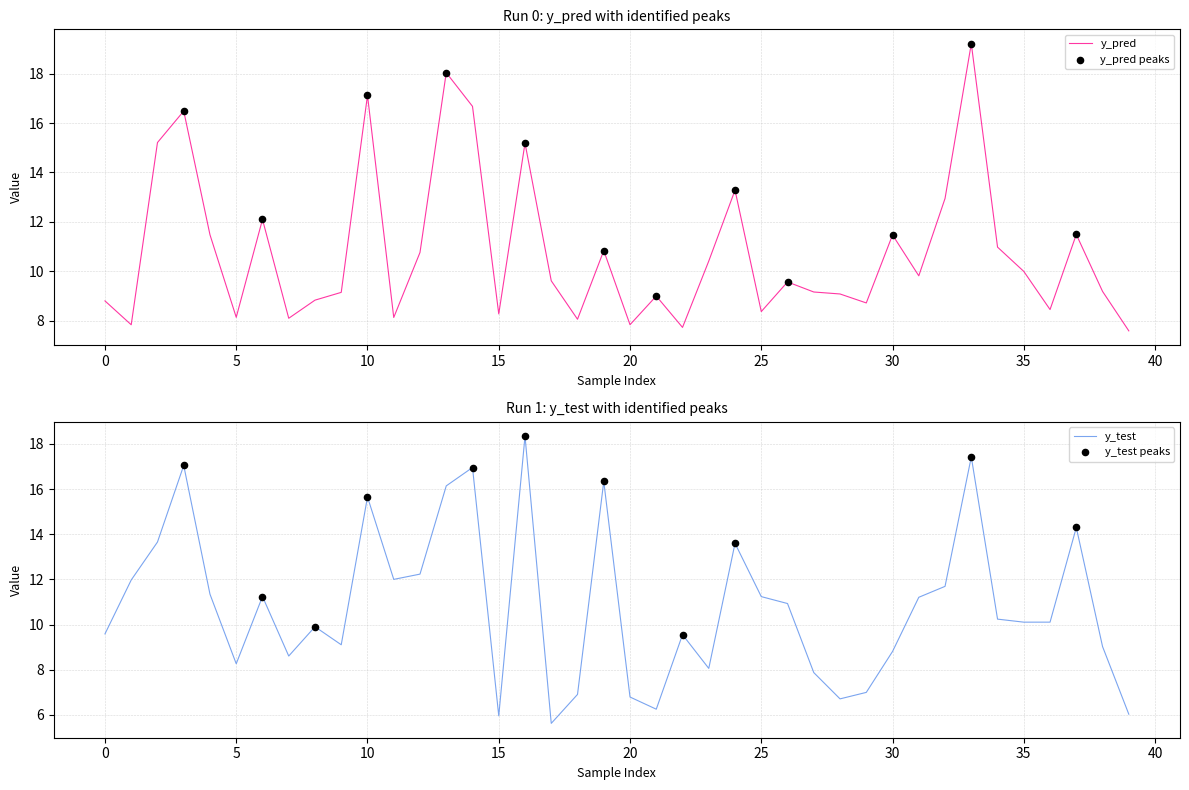

What are all the series names shown in the legend?

y_pred, y_test